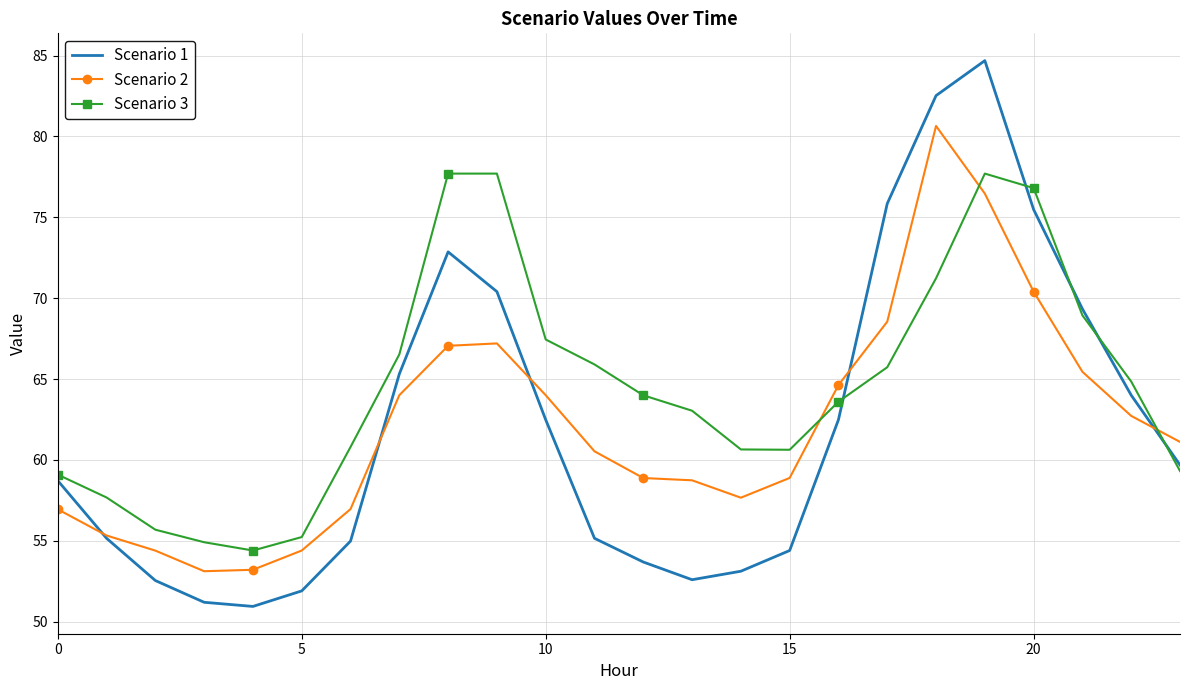

Which series has the largest total across all categories?

Scenario 3